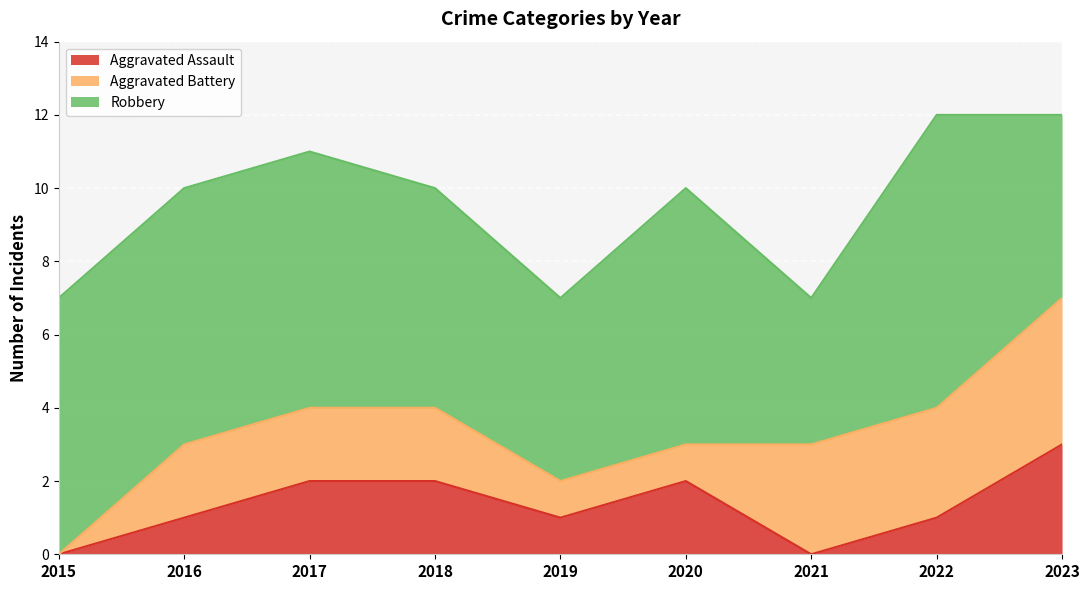

True or false: Robbery has a value of 8 at 2022.

True